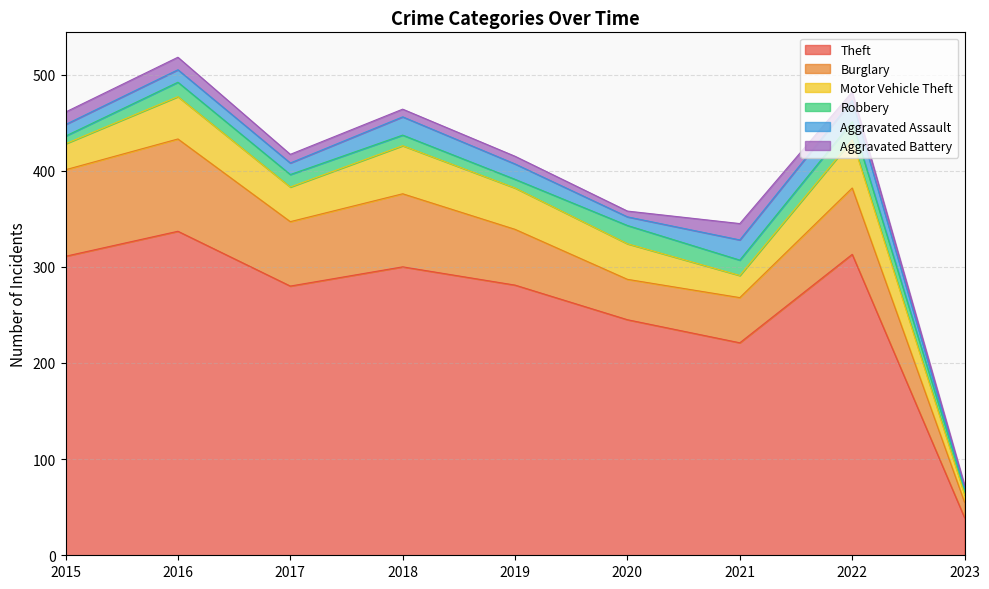

Does the chart have visible grid lines?

Yes